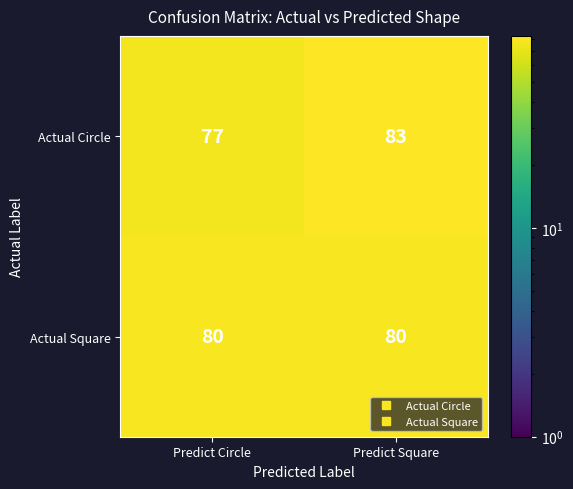

Which series has the largest range (max minus min)?

Actual Circle